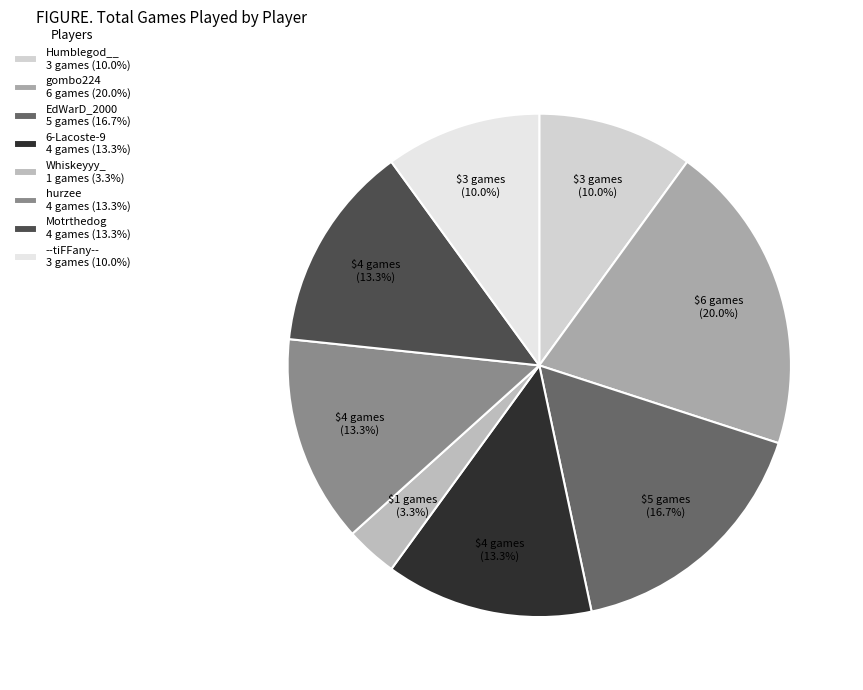

To the nearest percent, what is the combined percentage of Humblegod__ and --tiFFany--?

20%